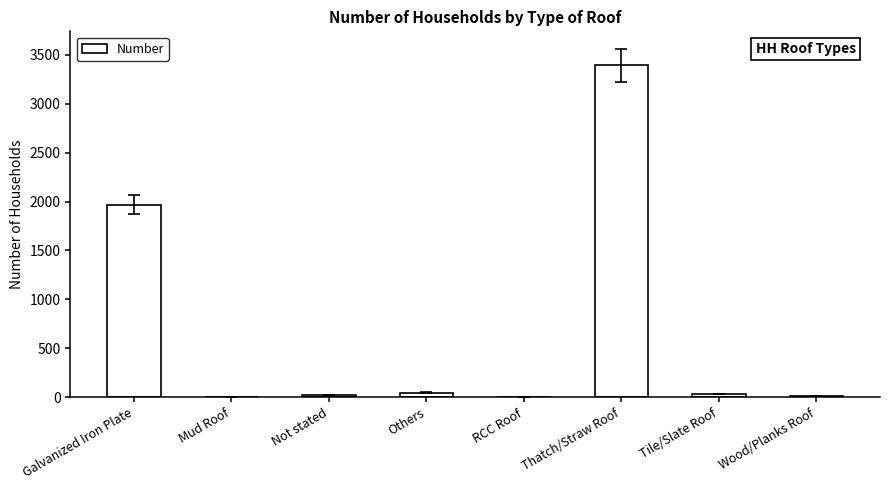

Are the bars horizontal?

No